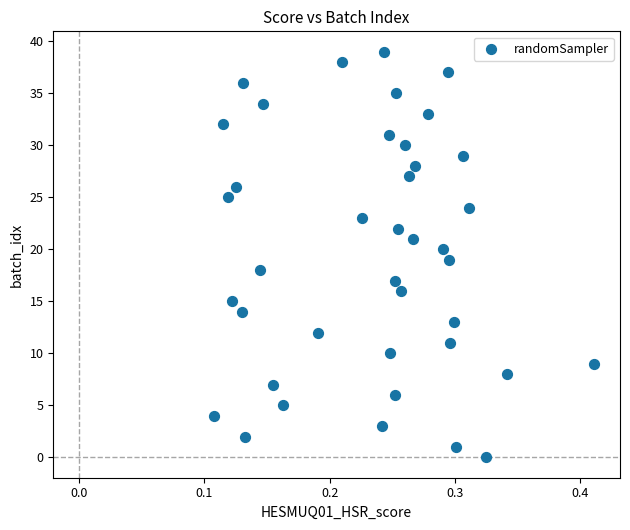

What is the range of Y values (max minus min)?

39